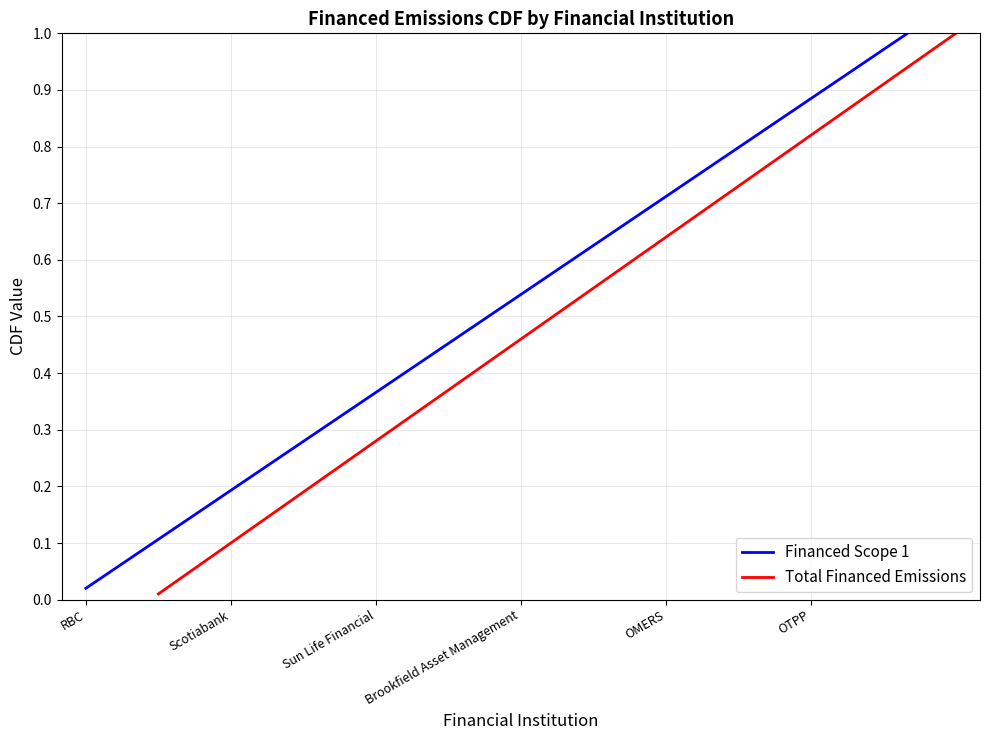

What is the maximum value for Financed Scope 1?

1.0